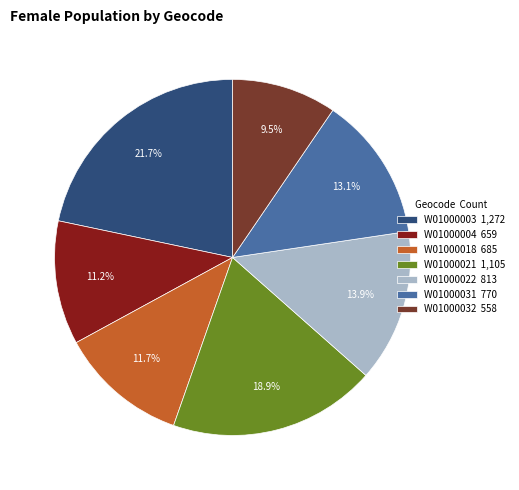

To the nearest percent, what portion does W01000003 represent?

22%